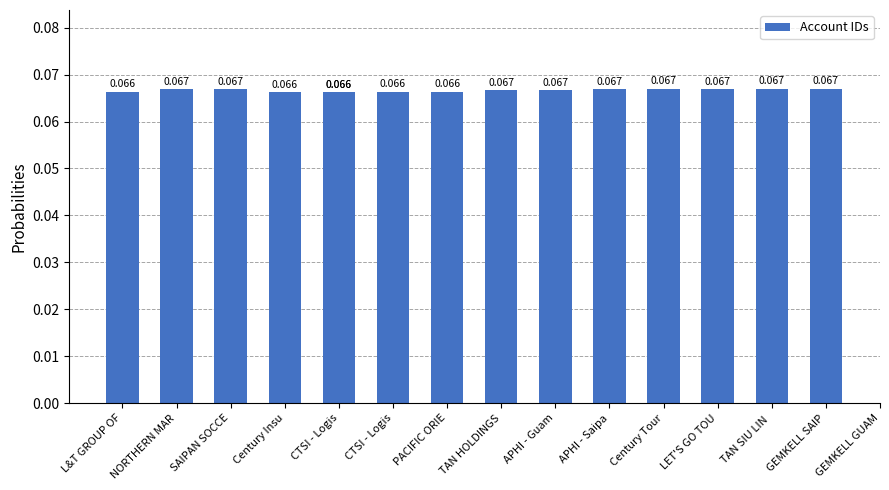

Which category has the highest value across all series?

TAN SIU LIN